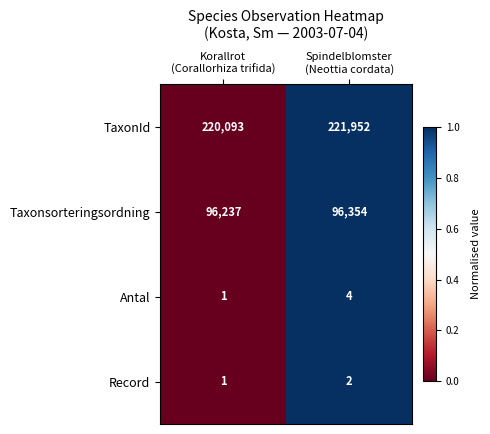

Reading left to right, list all the values displayed in this chart.

TaxonId: 220093	221952
Taxonsorteringsordning: 96237	96354
Antal: 1	4
Record: 1	2